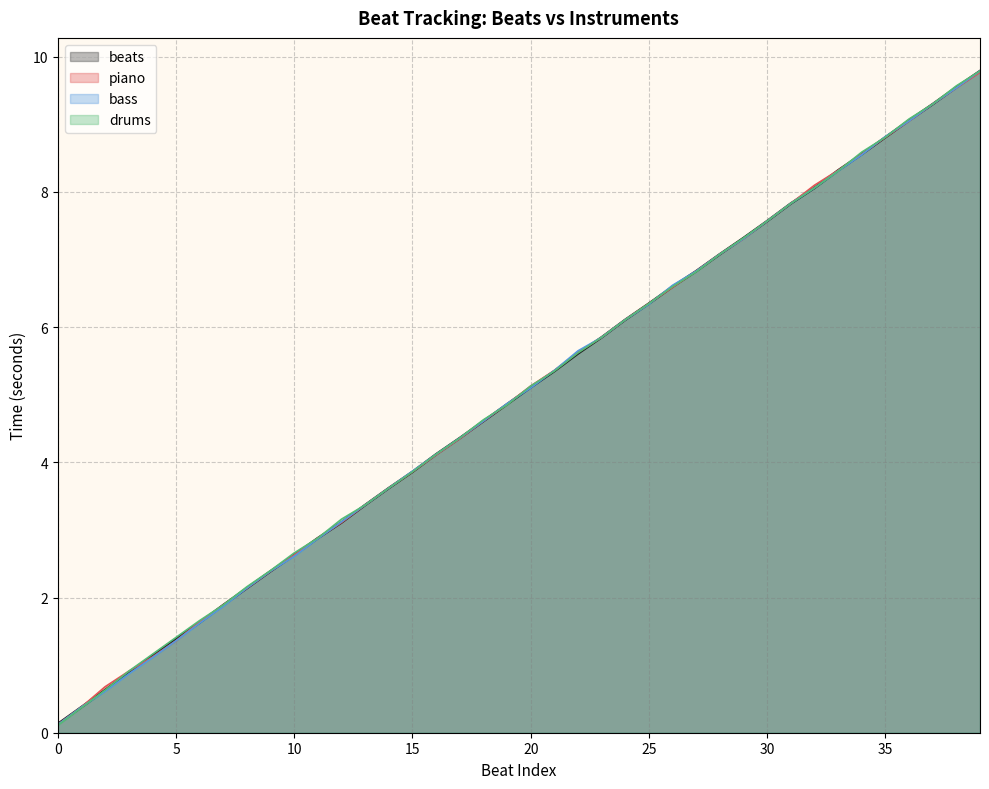

How many lines are shown in the chart?

4